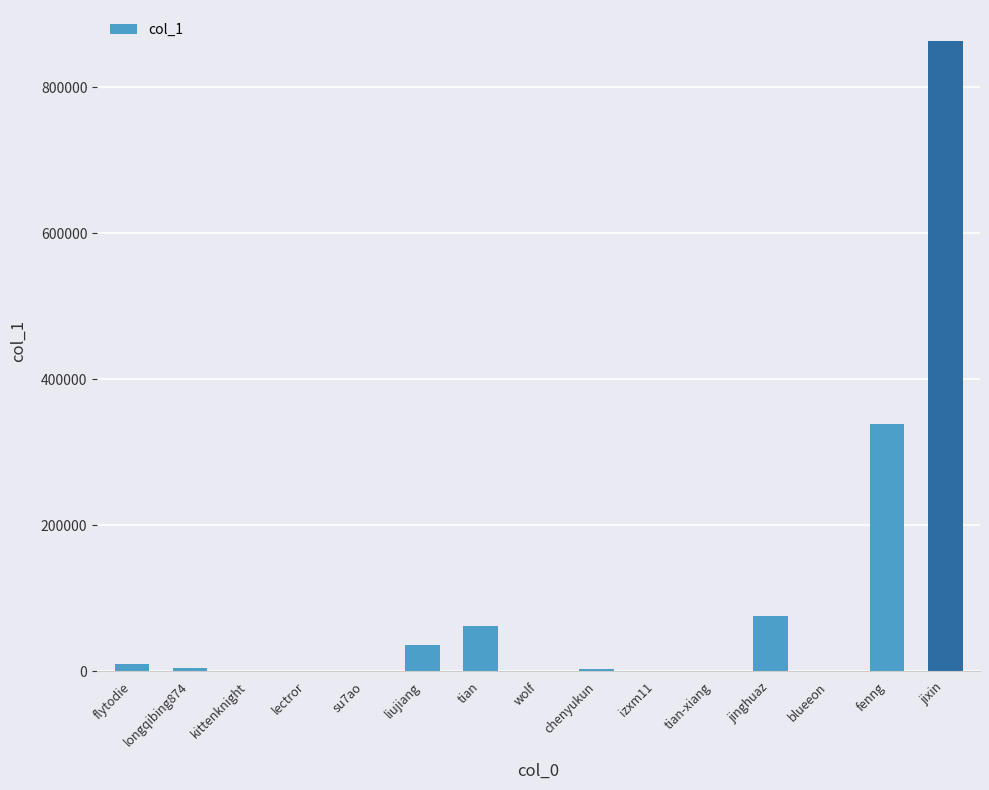

What is the approximate value at blueeon?

156